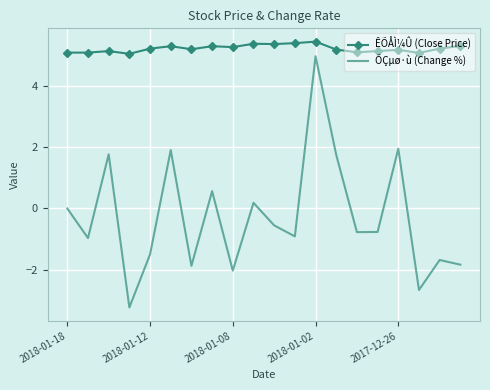

True or false: ÕÇµø·ù (Change %) and ÊÕÅÌ¼Û (Close Price) cross at least once.

False